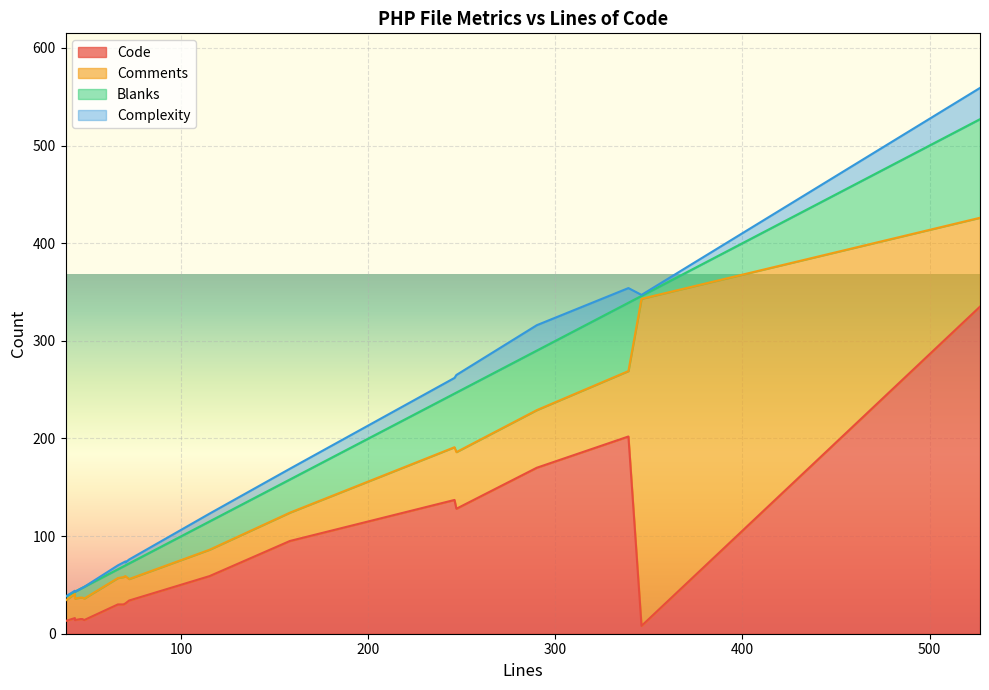

The value of Blanks at 46 is 9. True or false?

True